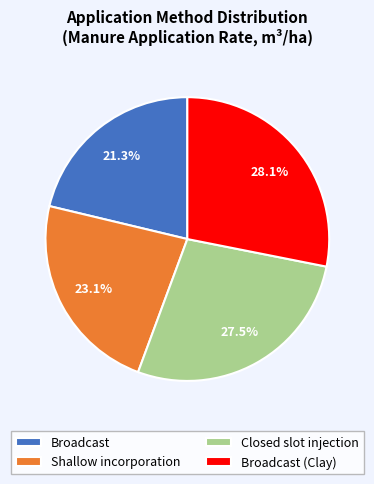

Does Broadcast account for over 50% of the chart?

No